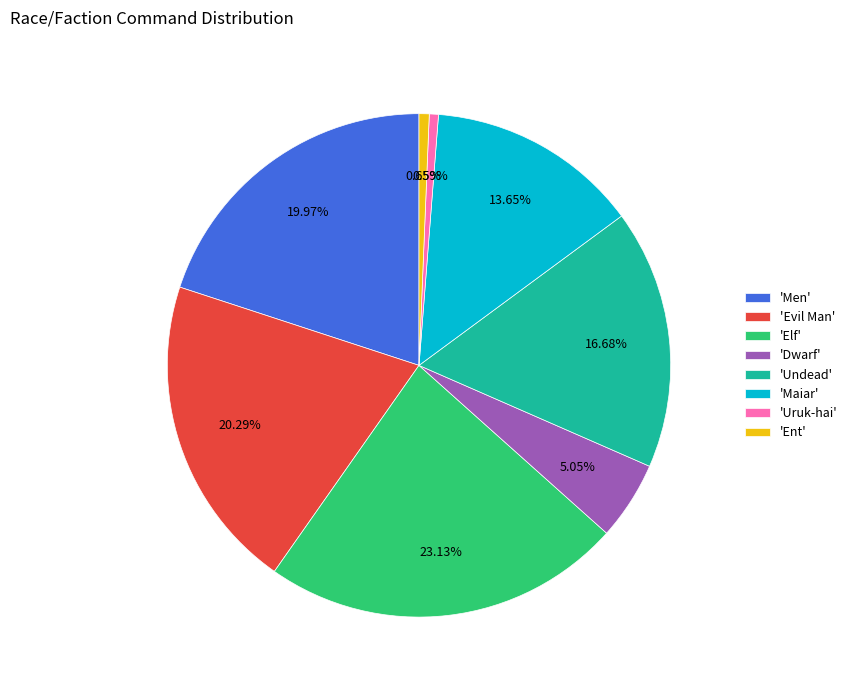

Between 'Dwarf' and 'Evil Man', which is larger?

'Evil Man'